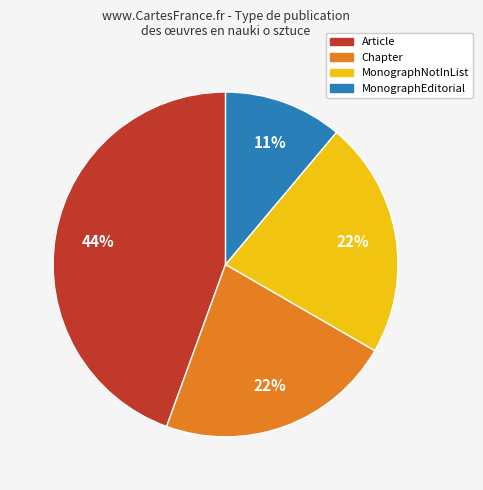

How many segments does this pie chart have?

4